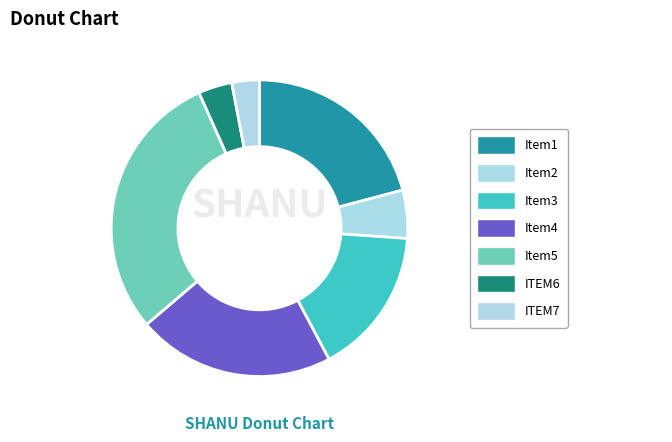

How many segments does this pie chart have?

7